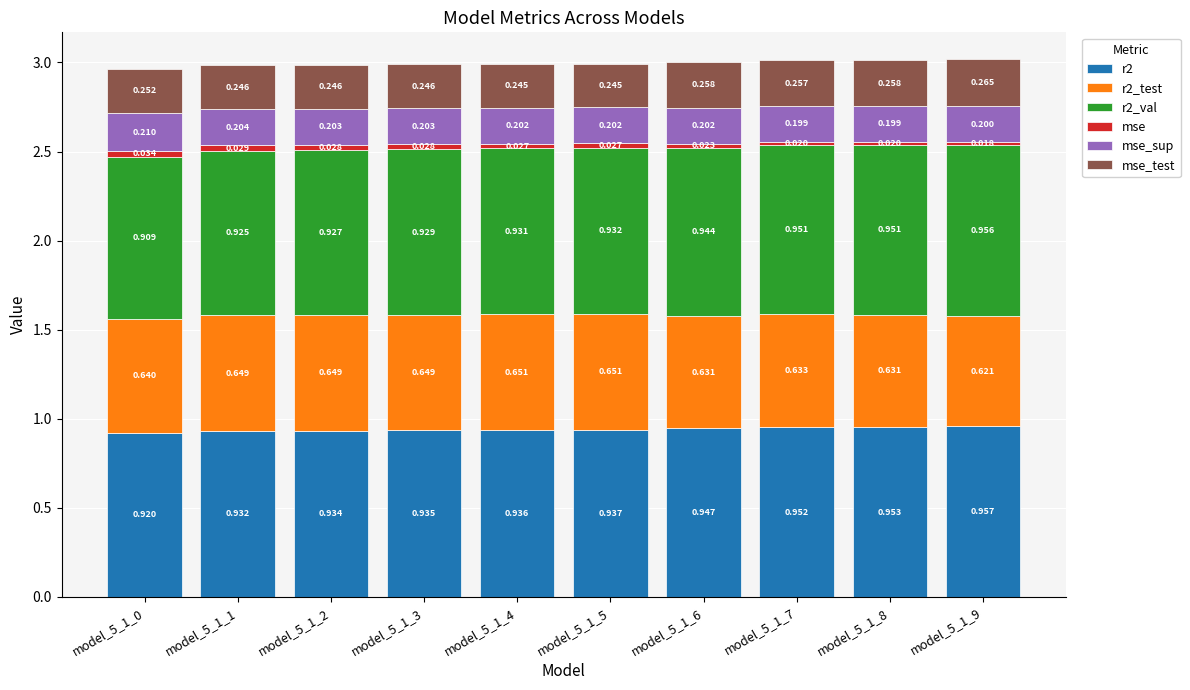

At how many categories does at least one series exceed 0?

10